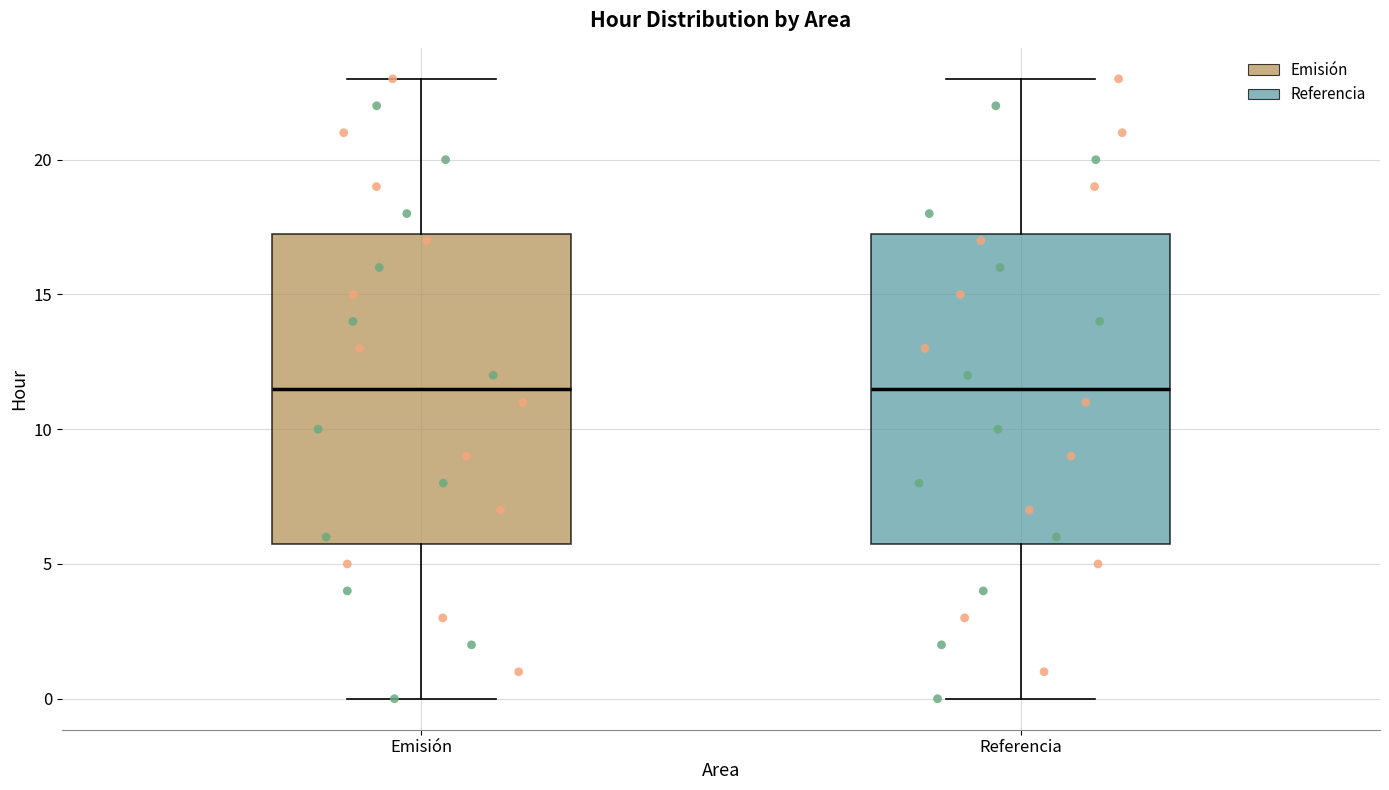

Reading left to right, transcribe this box plot: for each box, give where its median line is, the range the box spans, and where its two whiskers end, as read against the y-axis. The values are not printed on the chart, so give them approximately, as read against the axis.

Emisión: median 11.5, box 6.0 to 17.5, whiskers 0.0 to 23.0
Referencia: median 11.5, box 6.0 to 17.5, whiskers 0.0 to 23.0